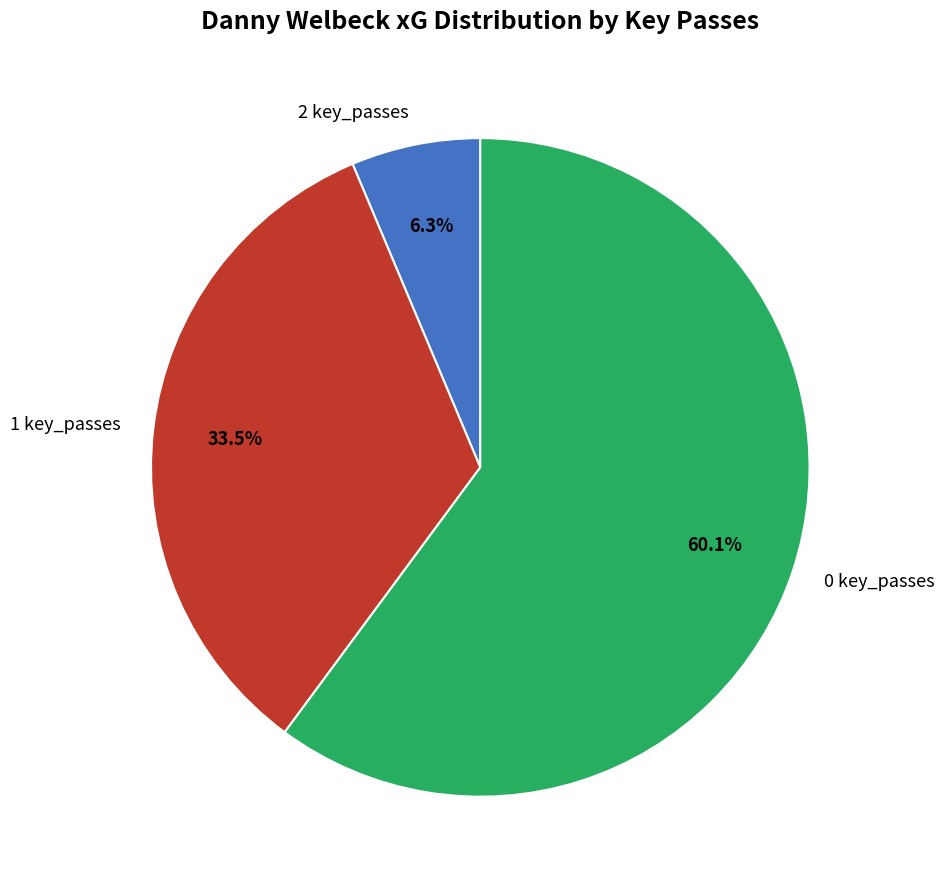

What is the smallest slice in the pie chart?

2 key_passes